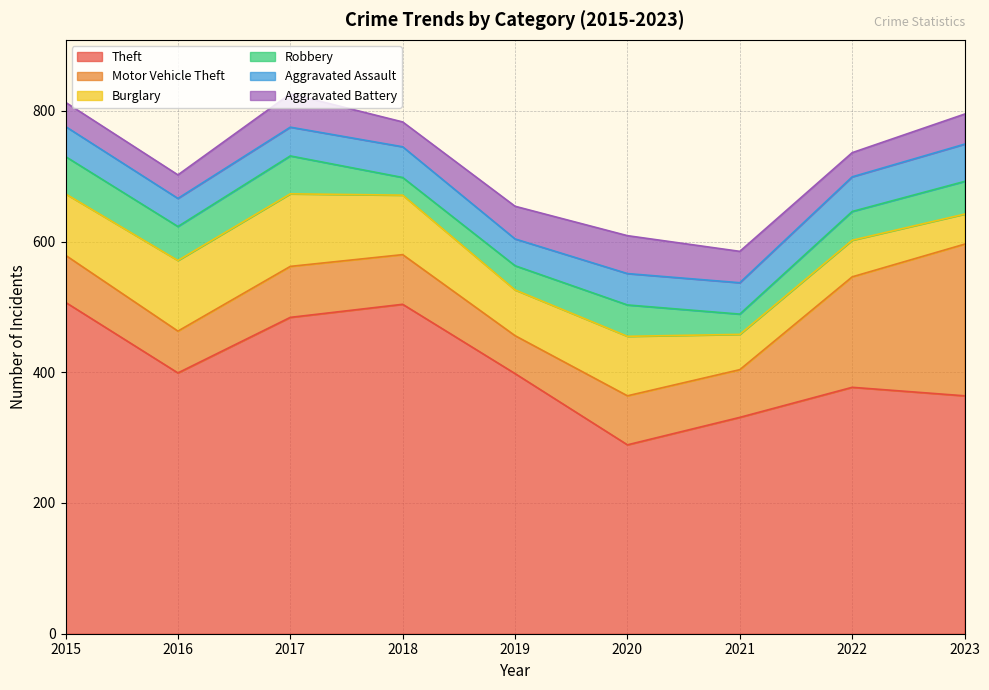

At which category does Aggravated Battery reach its first local peak?

2017